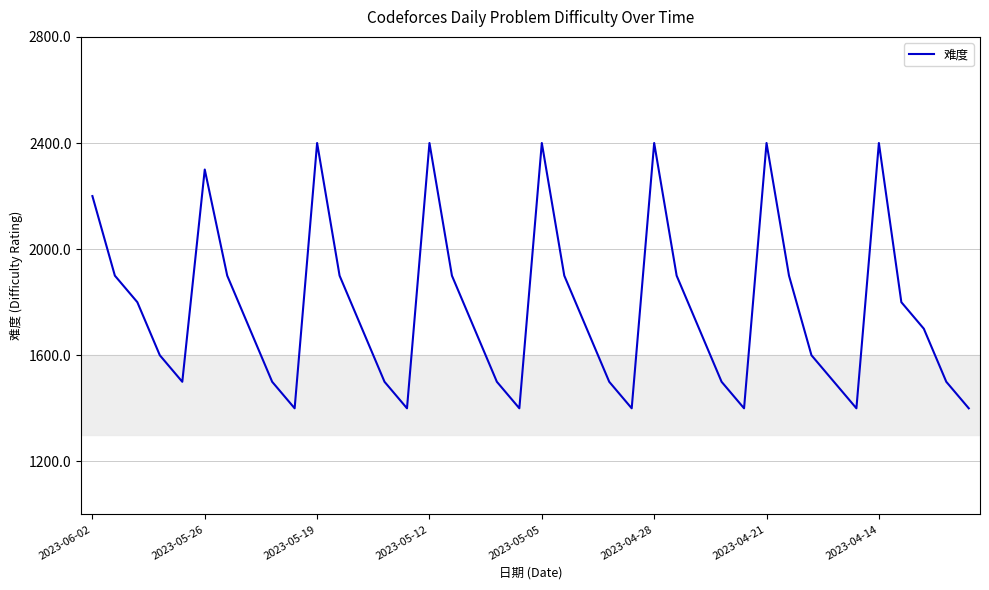

What is the difference between the maximum and minimum values?

1000